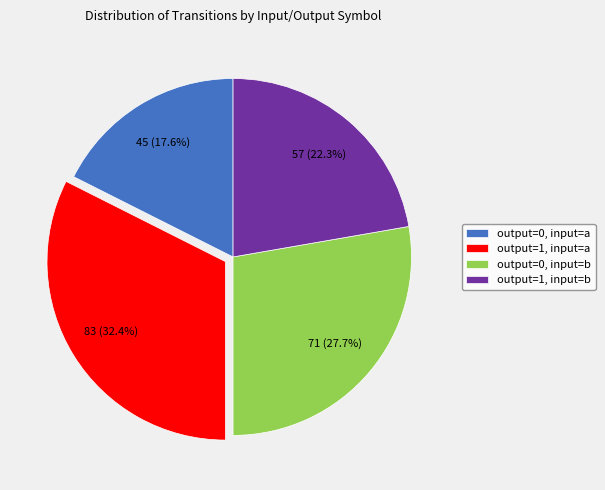

What is the largest slice in the pie chart?

output=1, input=a